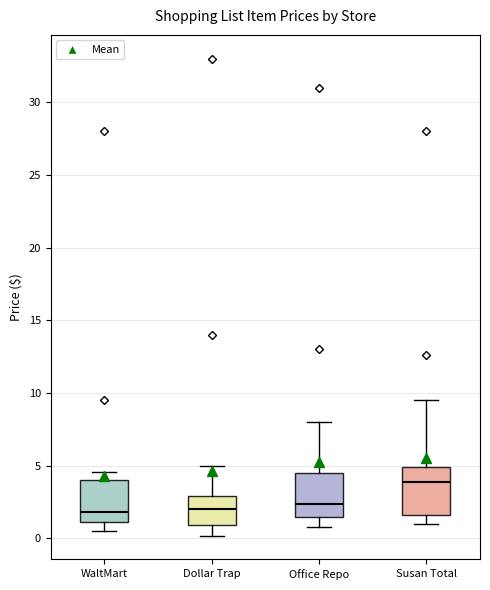

Which box's median line is the highest?

Susan Total